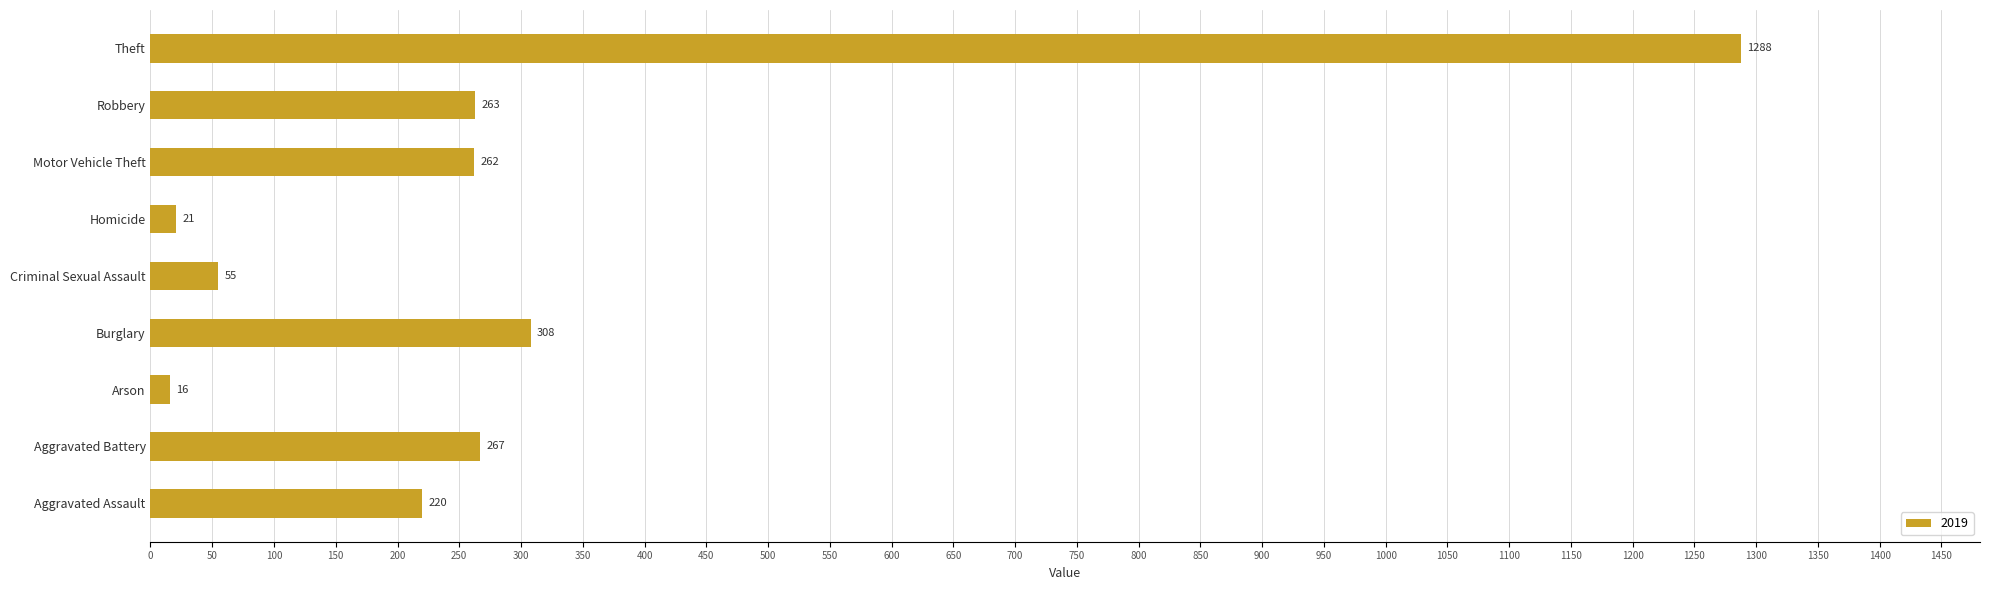

The value at Robbery is 263. True or false?

True